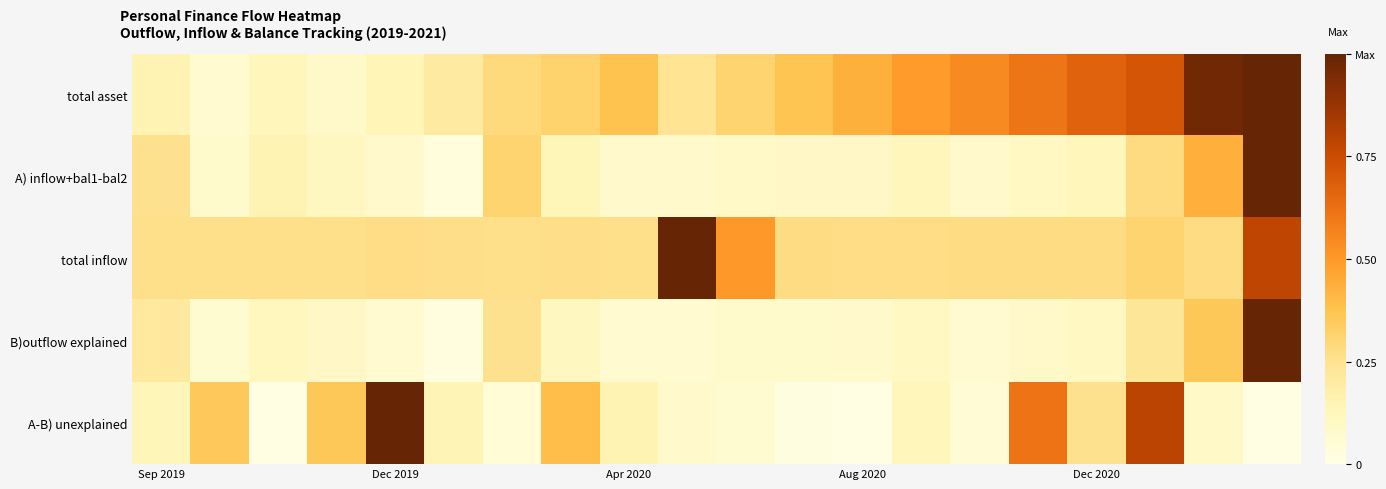

How many distinct data groups are displayed?

5